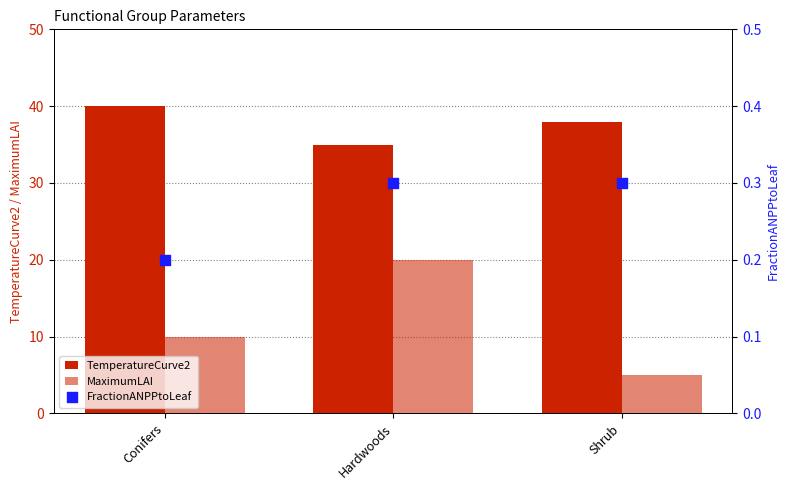

Which series reaches the minimum Y coordinate?

FractionANPPtoLeaf